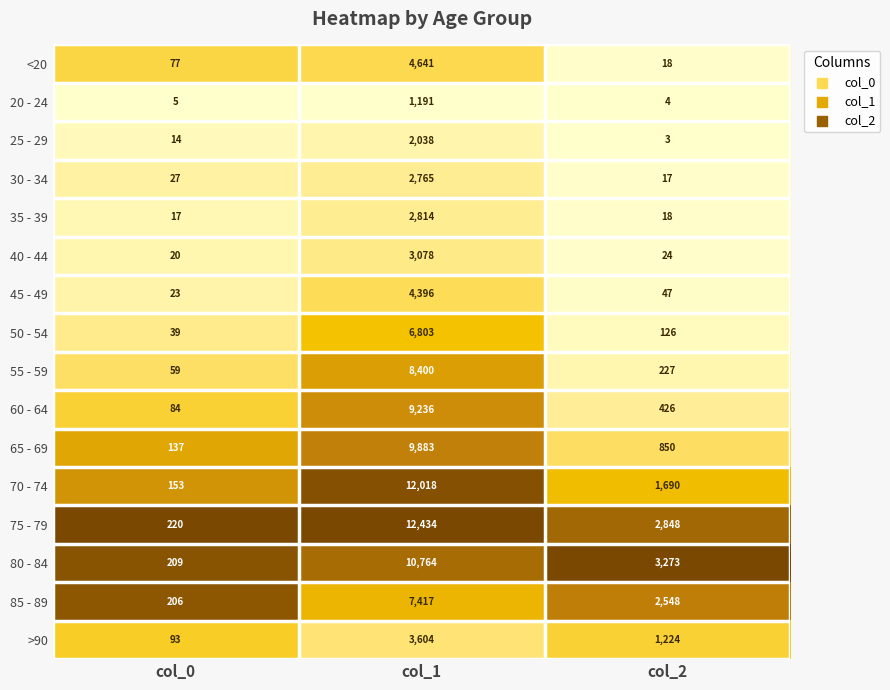

Which category has the lowest value across all series?

col_2